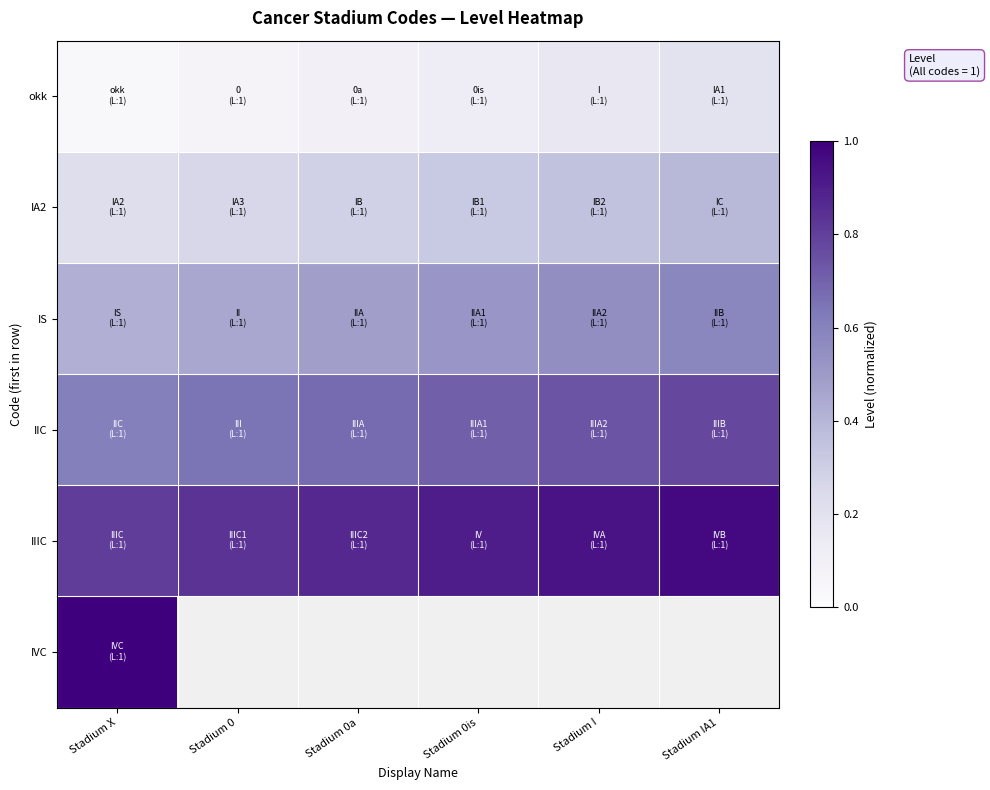

Which series changed the most between Stadium 0is and Stadium I?

IA2